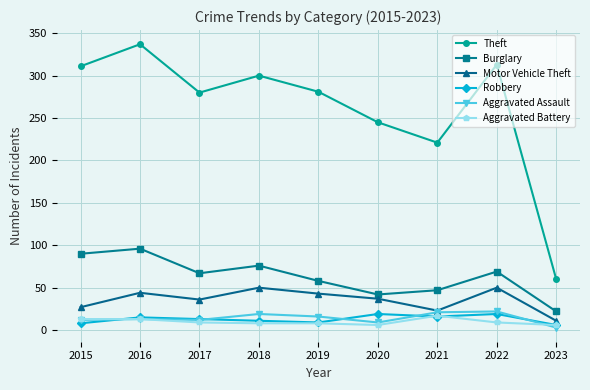

True or false: Motor Vehicle Theft and Theft intersect in this chart.

False